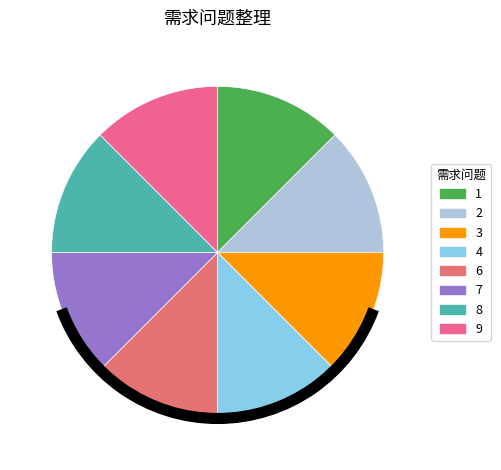

What is the ratio of the value at 3 to the value at 2?

1.0